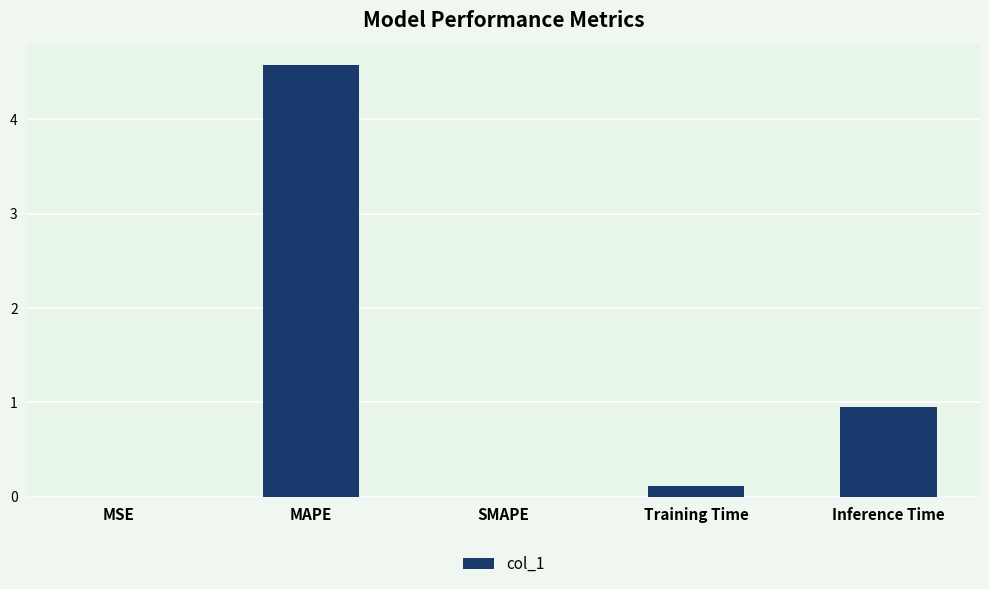

Where is the data nearest to the value 2?

Inference Time